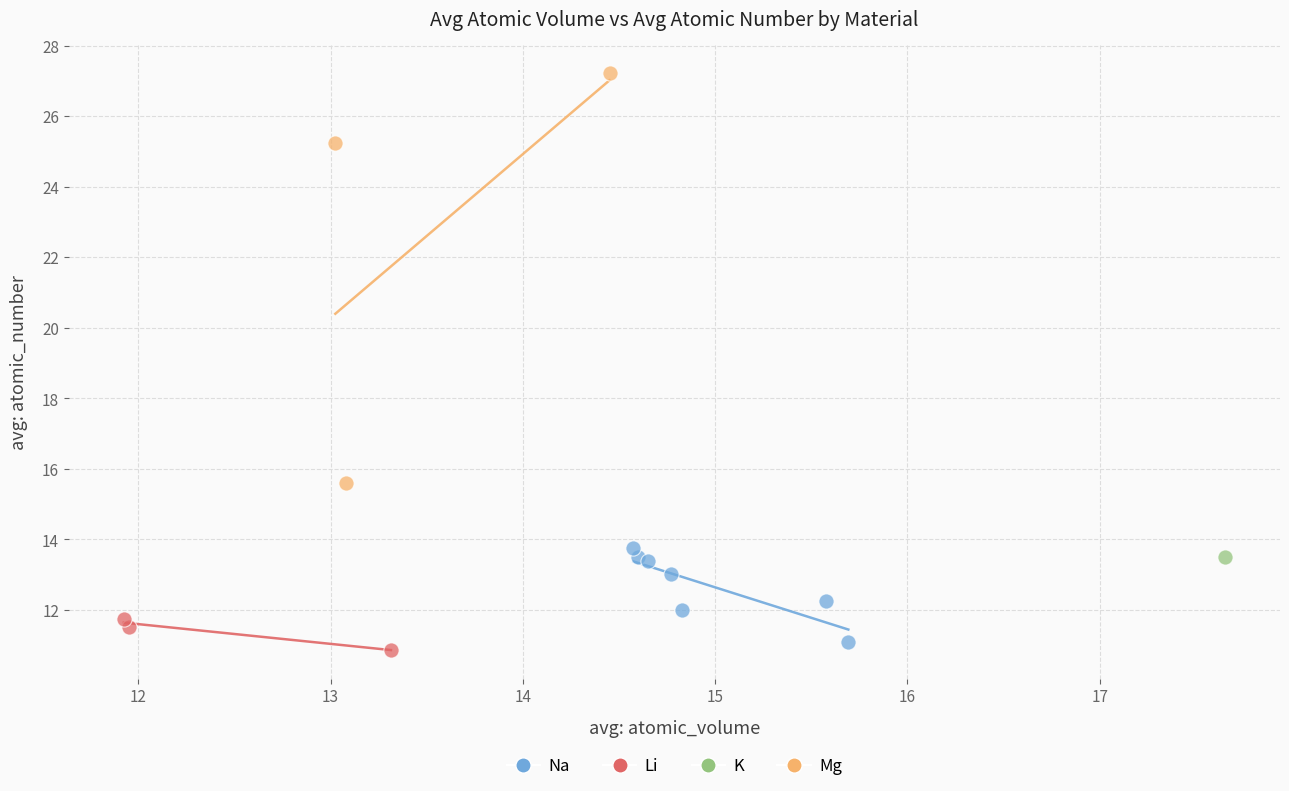

What are all the series names shown in the legend?

Na, Li, K, Mg